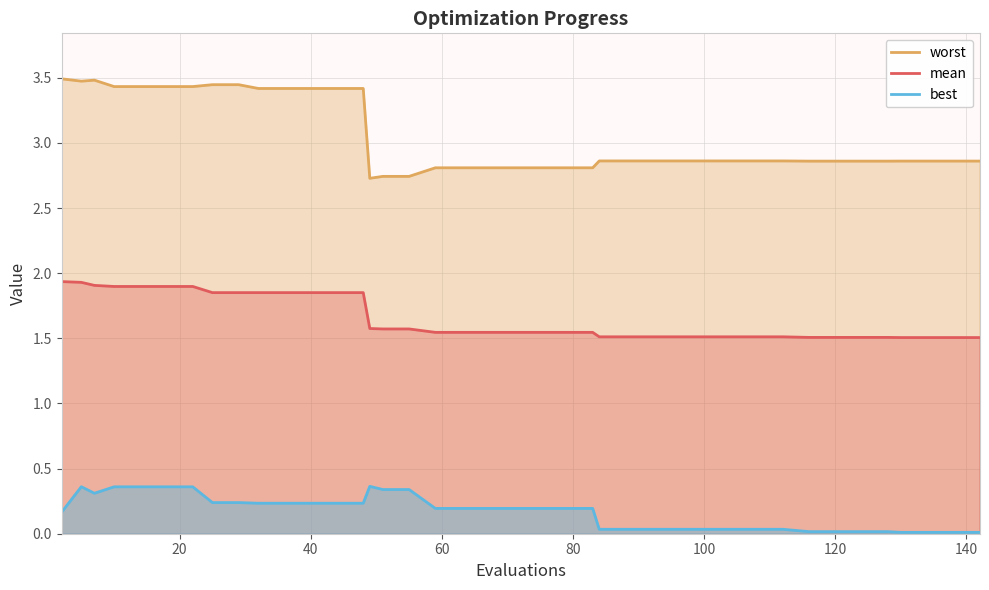

Rank the series by their average value, from highest to lowest.

worst, mean, best